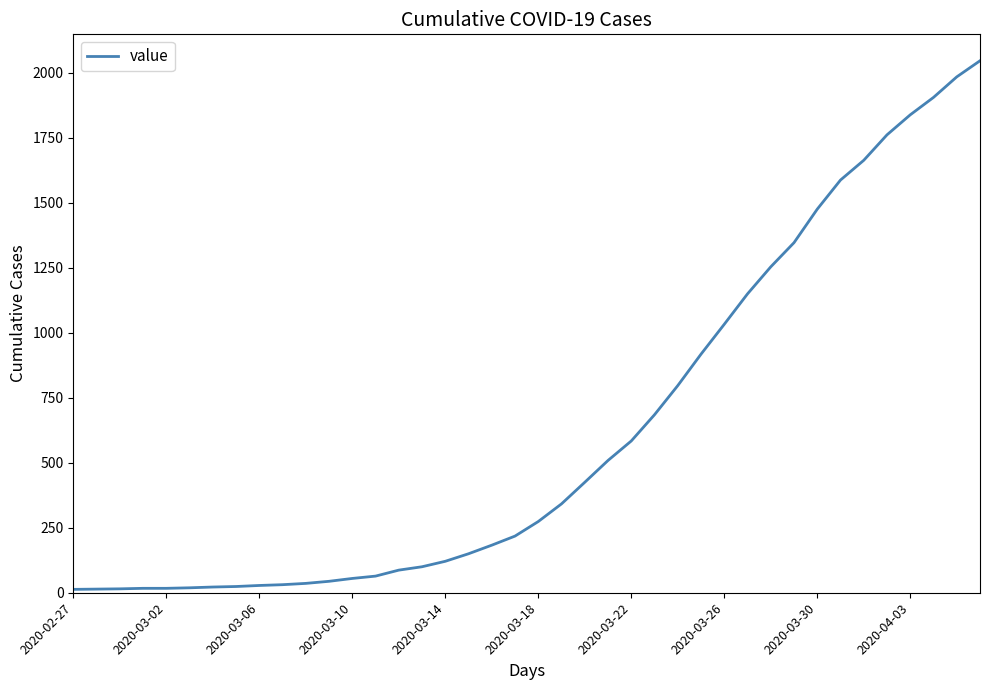

What is the average value?

621